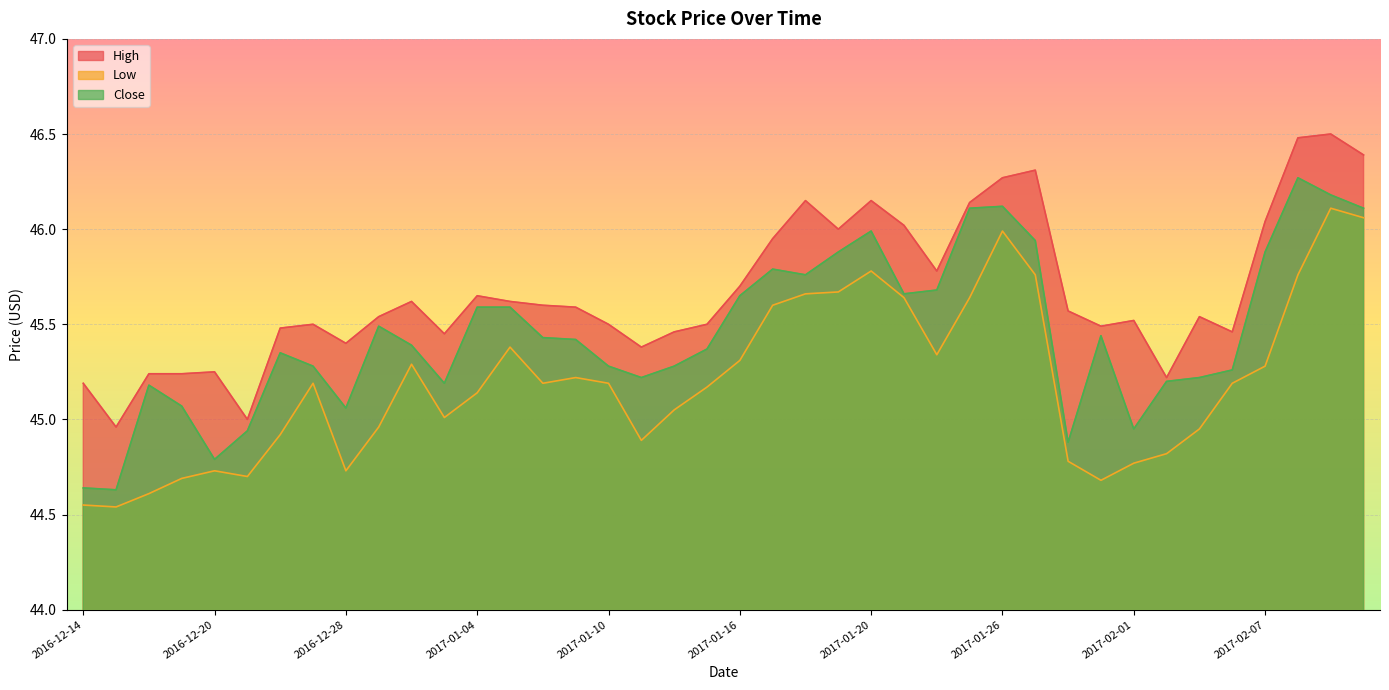

Reading left to right, list all the values displayed in this chart.

High: 2016-12-14=45.2	2016-12-15=45.0	2016-12-16=45.2	2016-12-19=45.2	2016-12-20=45.2	2016-12-21=45.0	2016-12-22=45.5	2016-12-23=45.5	2016-12-28=45.4	2016-12-29=45.5	2016-12-30=45.6	2017-01-03=45.5	2017-01-04=45.7	2017-01-05=45.6	2017-01-06=45.6	2017-01-09=45.6	2017-01-10=45.5	2017-01-11=45.4	2017-01-12=45.5	2017-01-13=45.5	2017-01-16=45.7	2017-01-17=46.0	2017-01-18=46.2	2017-01-19=46.0	2017-01-20=46.2	2017-01-23=46.0	2017-01-24=45.8	2017-01-25=46.1	2017-01-26=46.3	2017-01-27=46.3	2017-01-30=45.6	2017-01-31=45.5	2017-02-01=45.5	2017-02-02=45.2	2017-02-03=45.5	2017-02-06=45.5	2017-02-07=46.0	2017-02-08=46.5	2017-02-09=46.5	2017-02-10=46.4
Low: 2016-12-14=44.5	2016-12-15=44.5	2016-12-16=44.6	2016-12-19=44.7	2016-12-20=44.7	2016-12-21=44.7	2016-12-22=44.9	2016-12-23=45.2	2016-12-28=44.7	2016-12-29=45.0	2016-12-30=45.3	2017-01-03=45.0	2017-01-04=45.1	2017-01-05=45.4	2017-01-06=45.2	2017-01-09=45.2	2017-01-10=45.2	2017-01-11=44.9	2017-01-12=45.0	2017-01-13=45.2	2017-01-16=45.3	2017-01-17=45.6	2017-01-18=45.7	2017-01-19=45.7	2017-01-20=45.8	2017-01-23=45.6	2017-01-24=45.3	2017-01-25=45.6	2017-01-26=46.0	2017-01-27=45.8	2017-01-30=44.8	2017-01-31=44.7	2017-02-01=44.8	2017-02-02=44.8	2017-02-03=45.0	2017-02-06=45.2	2017-02-07=45.3	2017-02-08=45.8	2017-02-09=46.1	2017-02-10=46.1
Close: 2016-12-14=44.6	2016-12-15=44.6	2016-12-16=45.2	2016-12-19=45.1	2016-12-20=44.8	2016-12-21=44.9	2016-12-22=45.3	2016-12-23=45.3	2016-12-28=45.1	2016-12-29=45.5	2016-12-30=45.4	2017-01-03=45.2	2017-01-04=45.6	2017-01-05=45.6	2017-01-06=45.4	2017-01-09=45.4	2017-01-10=45.3	2017-01-11=45.2	2017-01-12=45.3	2017-01-13=45.4	2017-01-16=45.7	2017-01-17=45.8	2017-01-18=45.8	2017-01-19=45.9	2017-01-20=46.0	2017-01-23=45.7	2017-01-24=45.7	2017-01-25=46.1	2017-01-26=46.1	2017-01-27=45.9	2017-01-30=44.9	2017-01-31=45.4	2017-02-01=45.0	2017-02-02=45.2	2017-02-03=45.2	2017-02-06=45.3	2017-02-07=45.9	2017-02-08=46.3	2017-02-09=46.2	2017-02-10=46.1